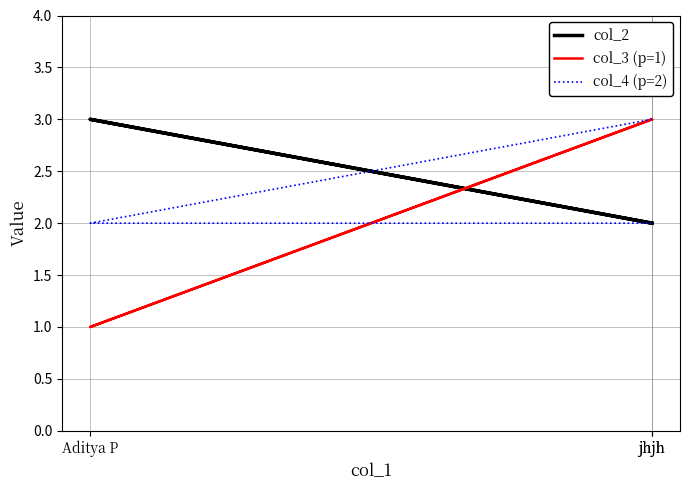

List the labels in order of col_4 (p=2) value, largest first.

jhjh, Aditya P, jhjh